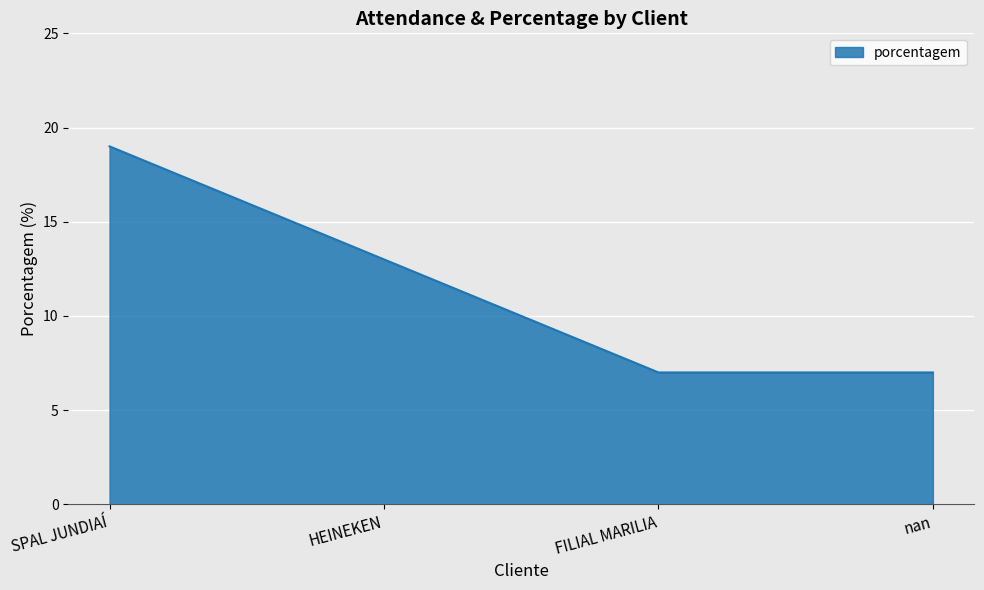

What position from the right is nan?

1